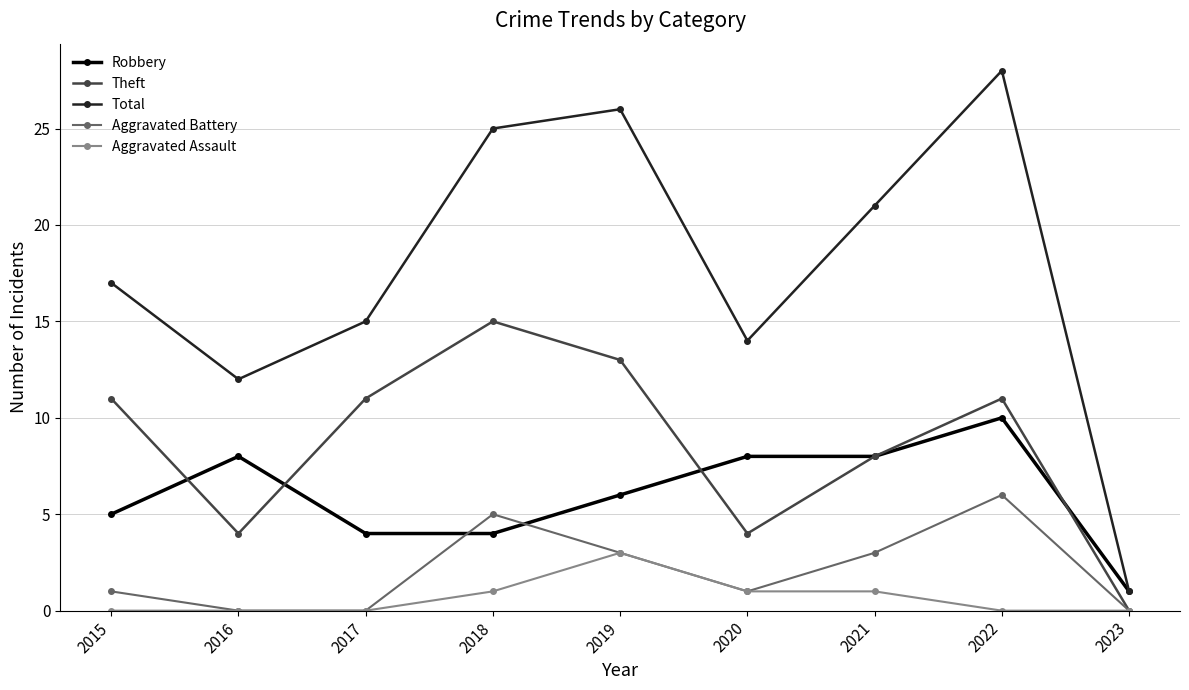

List the labels in order of Total value, largest first.

2022, 2019, 2018, 2021, 2015, 2017, 2020, 2016, 2023